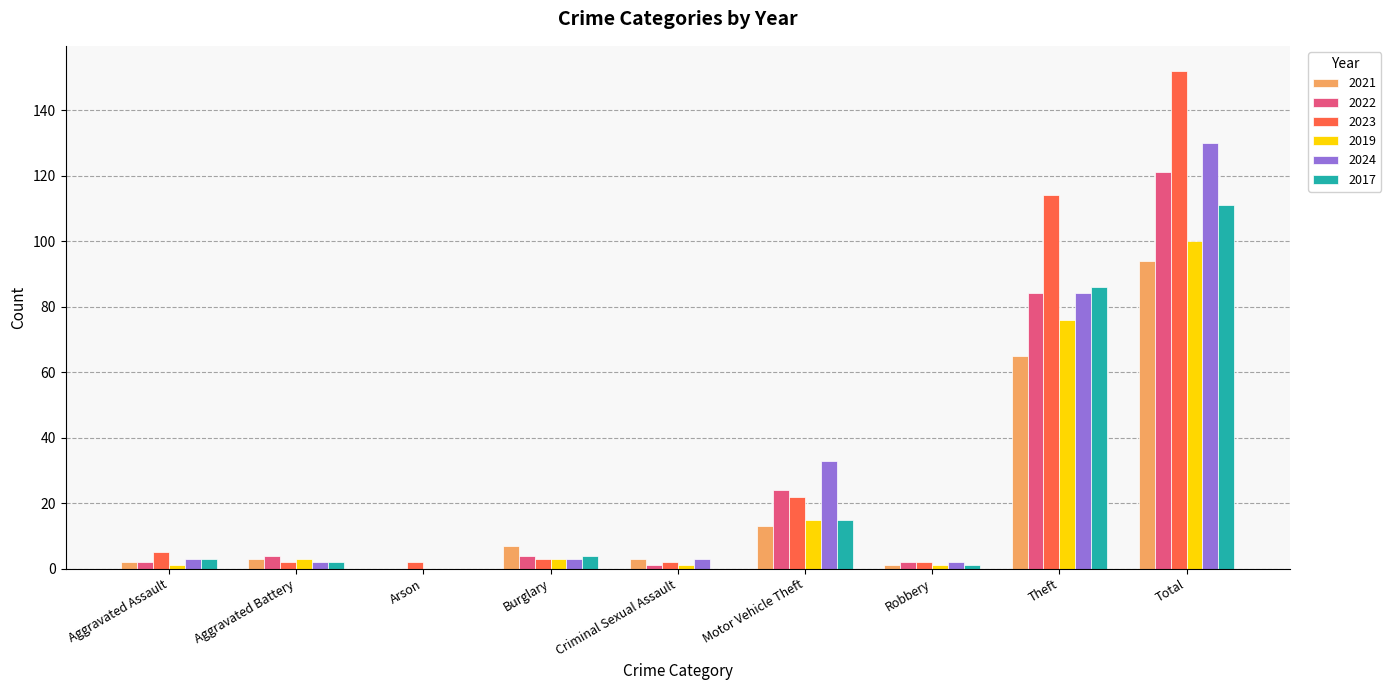

Which series has the widest spread of values?

2023